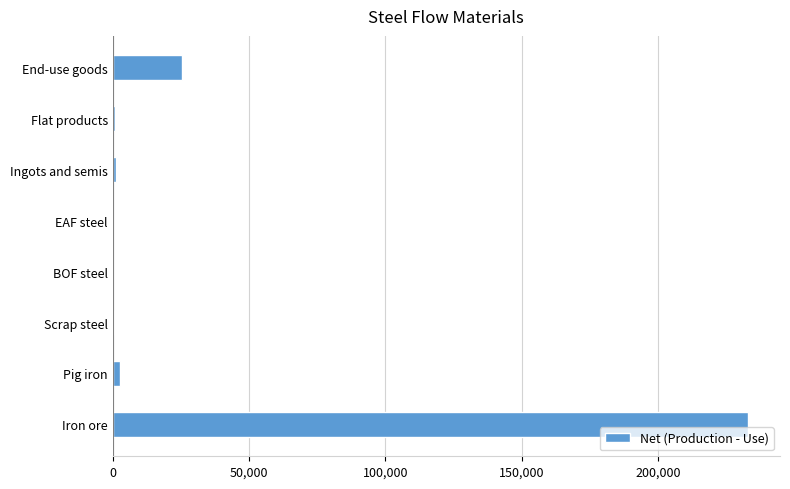

How many series are shown in this chart?

1